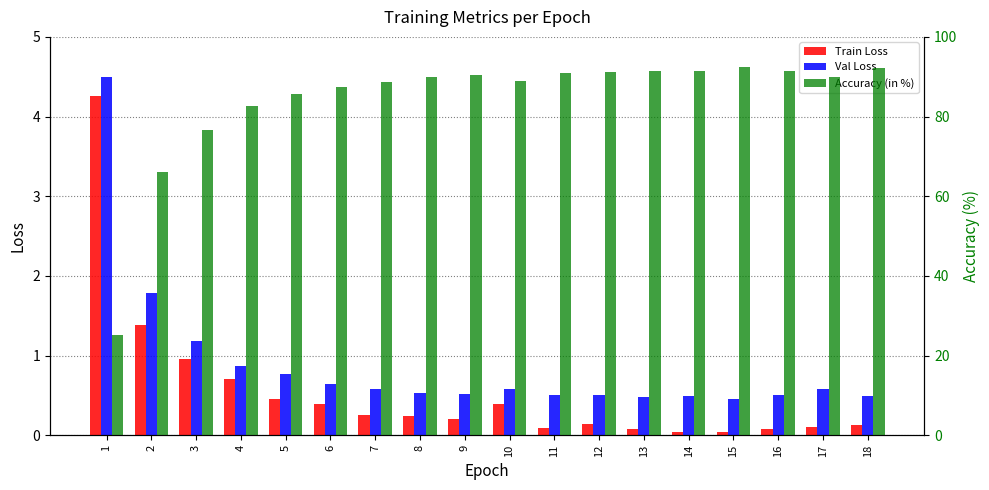

Which series has the widest spread of values?

Accuracy (in %)